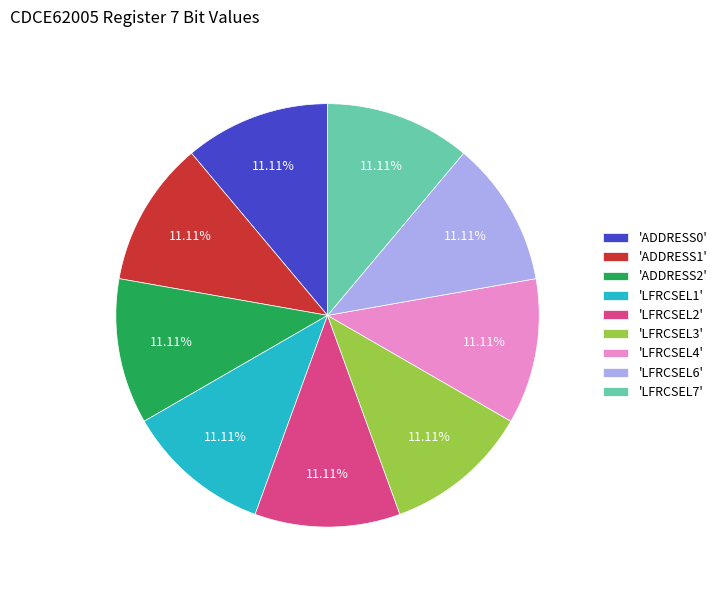

Is there any slice that represents more than half of the pie?

No